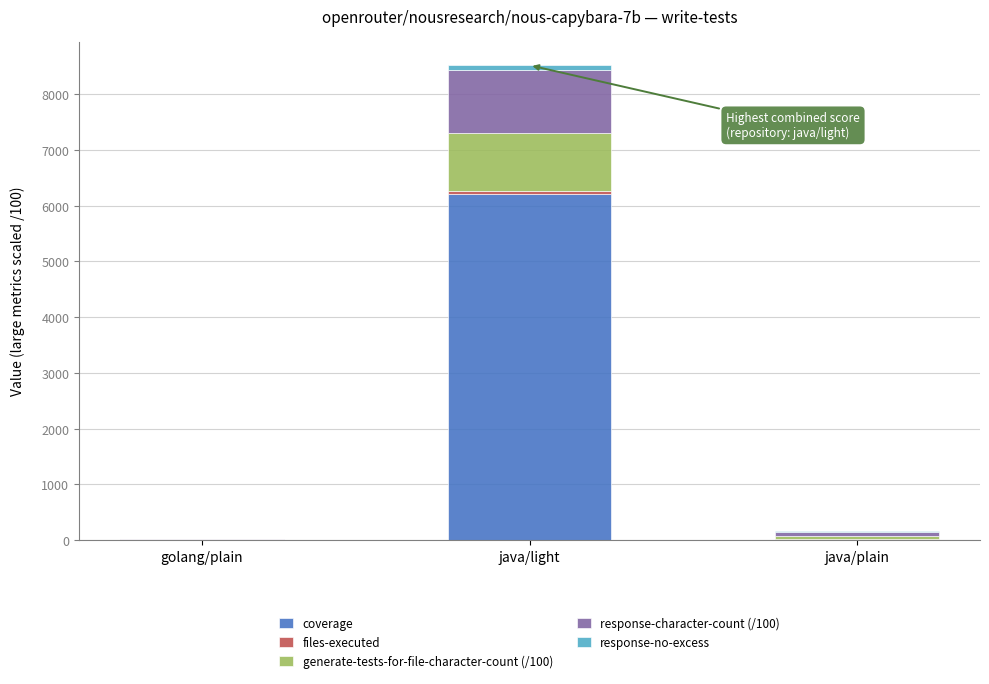

Are the bars horizontal?

No